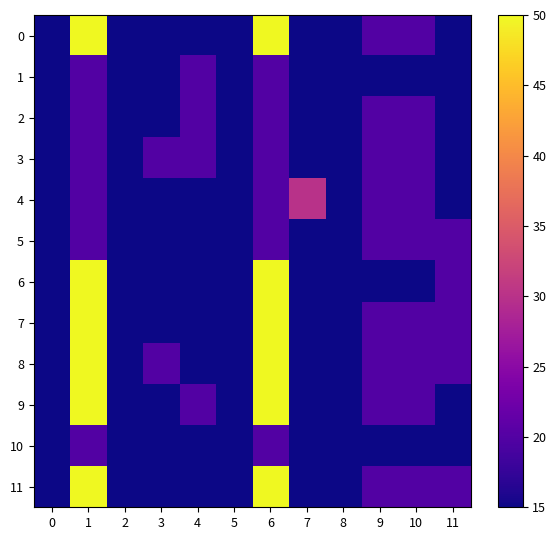

What is the total value across all series at 7?

195